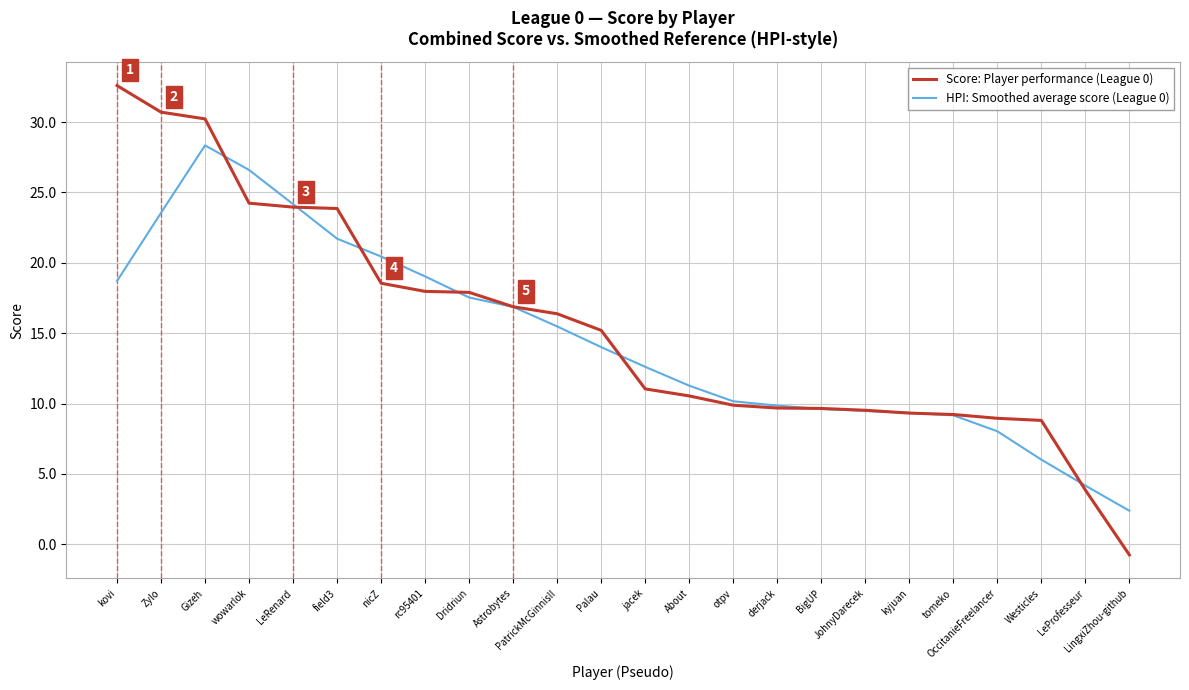

Rank the series by their average value, from highest to lowest.

Score: Player performance (League 0), HPI: Smoothed average score (League 0)